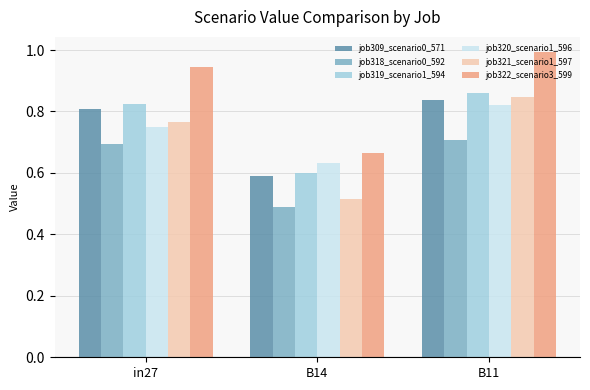

What position from the left is in27?

1